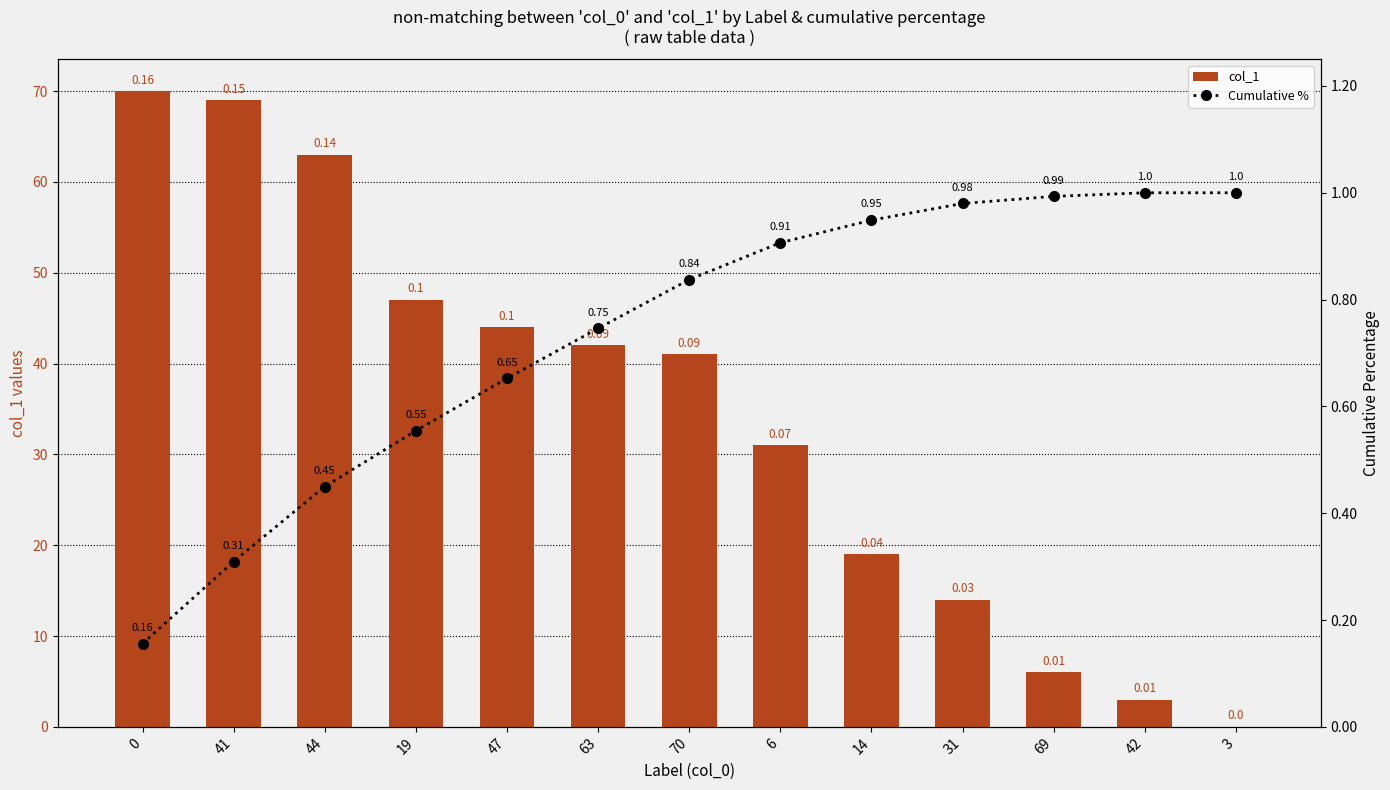

What is the label of the 7th bar from the left?

70